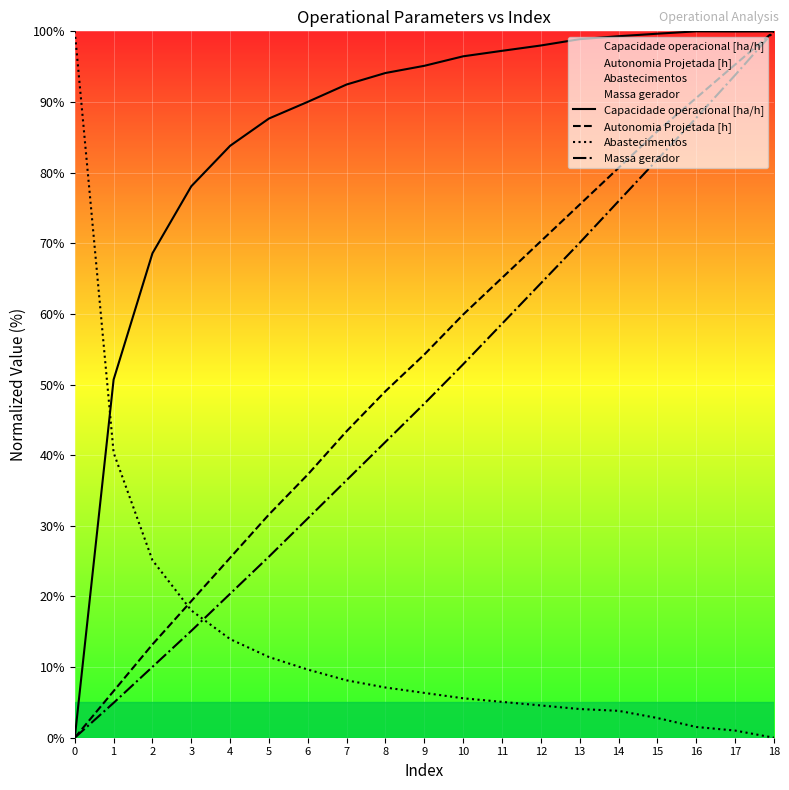

At which label does Massa gerador reach its peak?

18